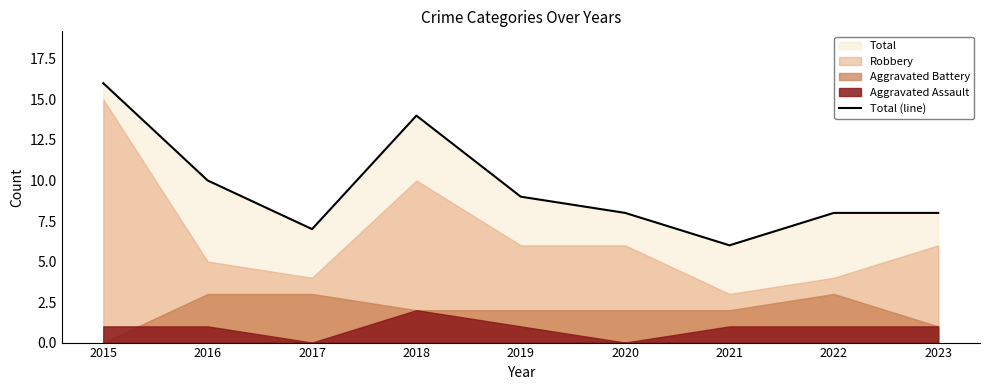

How many interior local peaks (higher than both neighbors) does the data have?

1